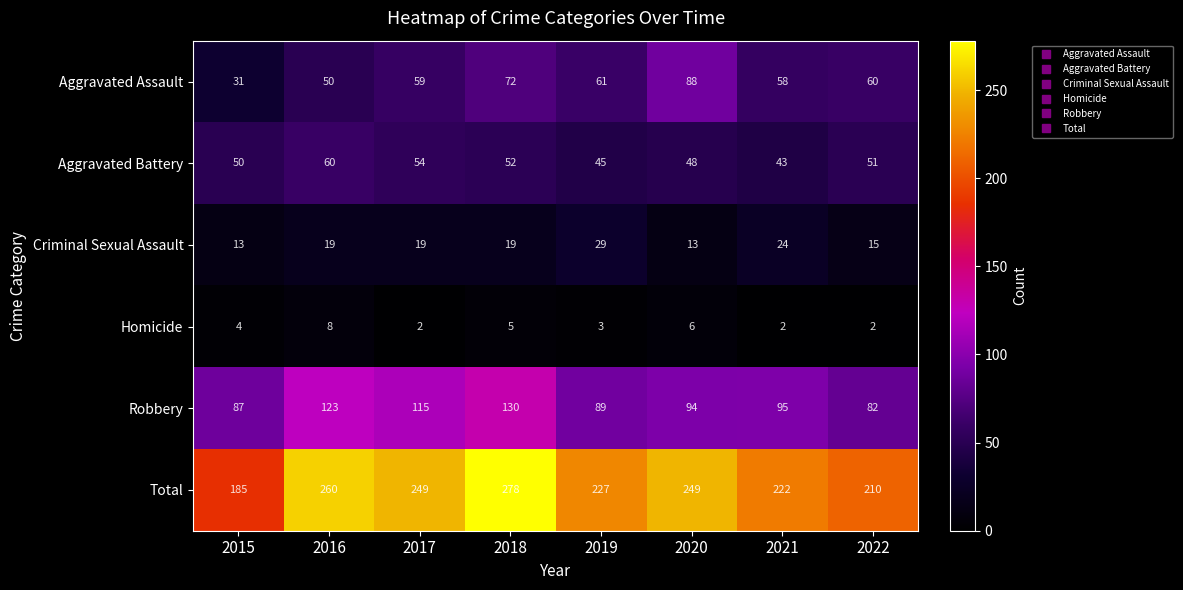

What is the total value across all series at 2019?

454